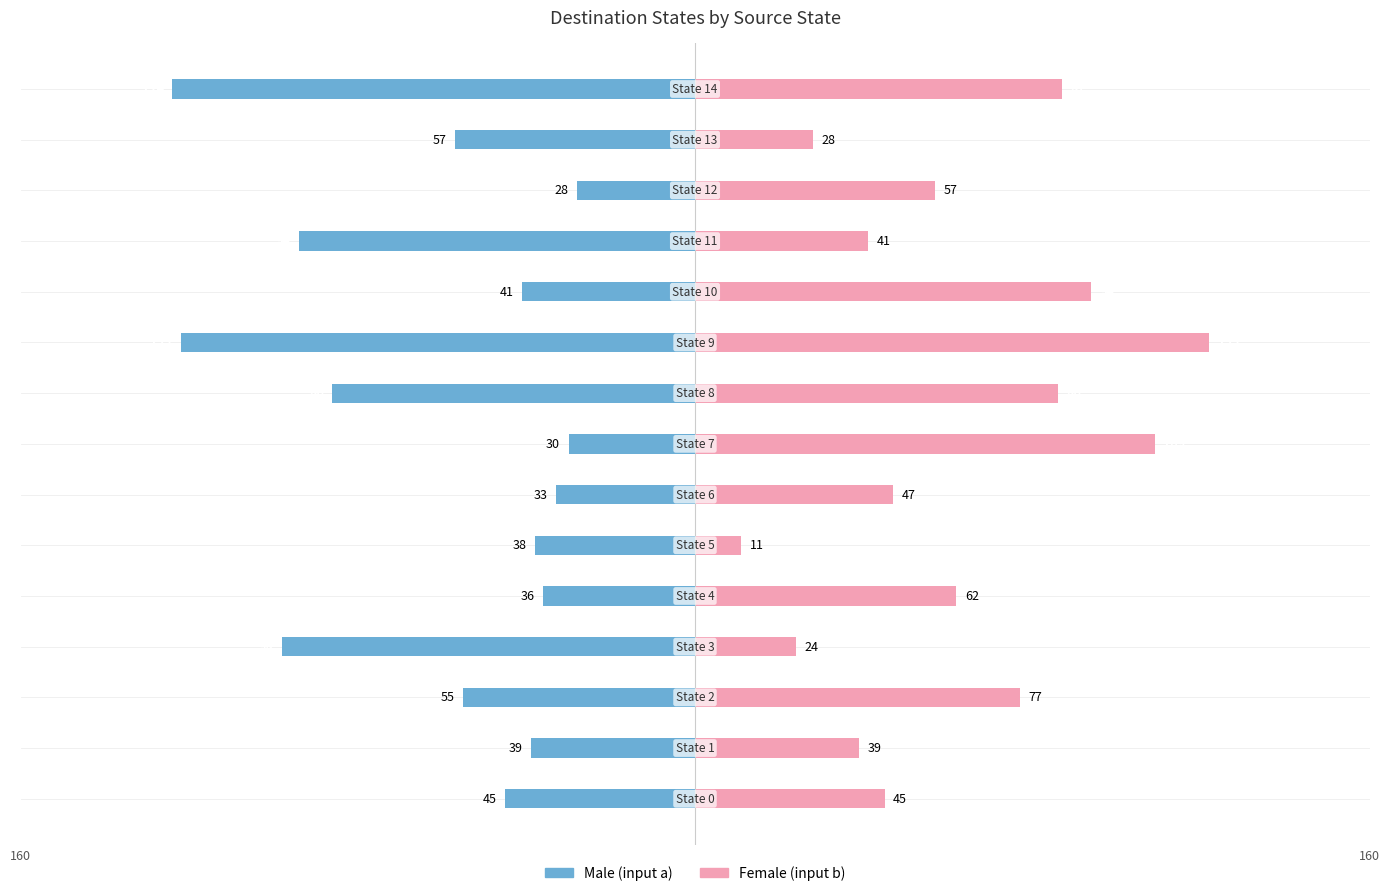

What value does the Female series have at 1?

39